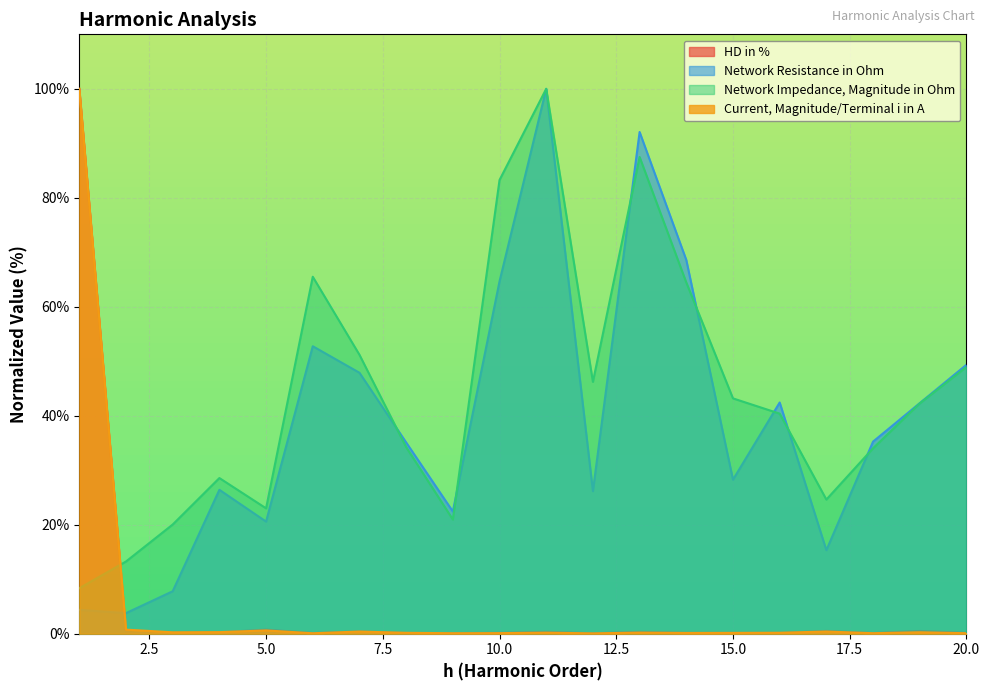

What is the spread (max minus min) of values at 9?

22.3